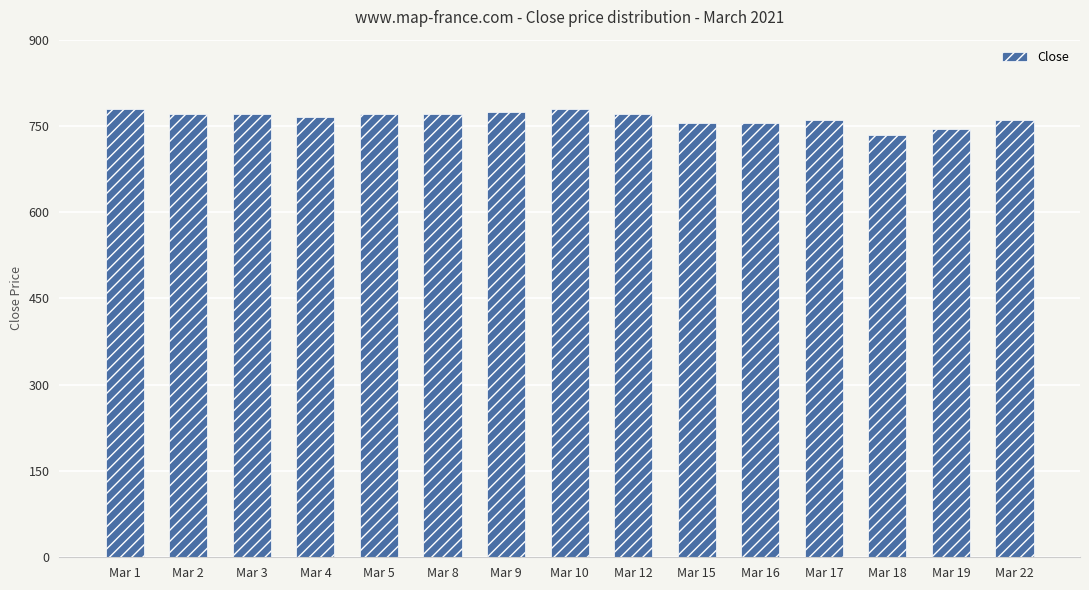

What is the sum of all values?

11460